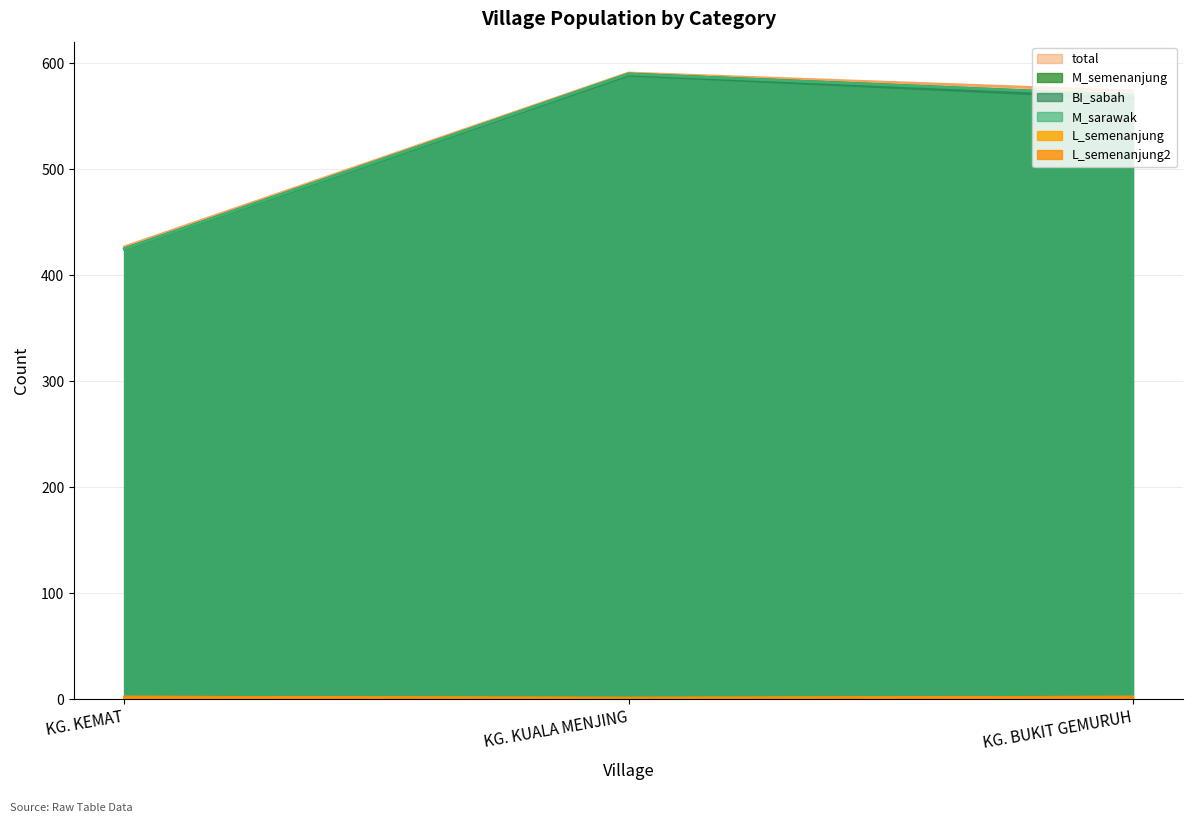

What is the value of the BI_sabah point at the 1st from the left?

425